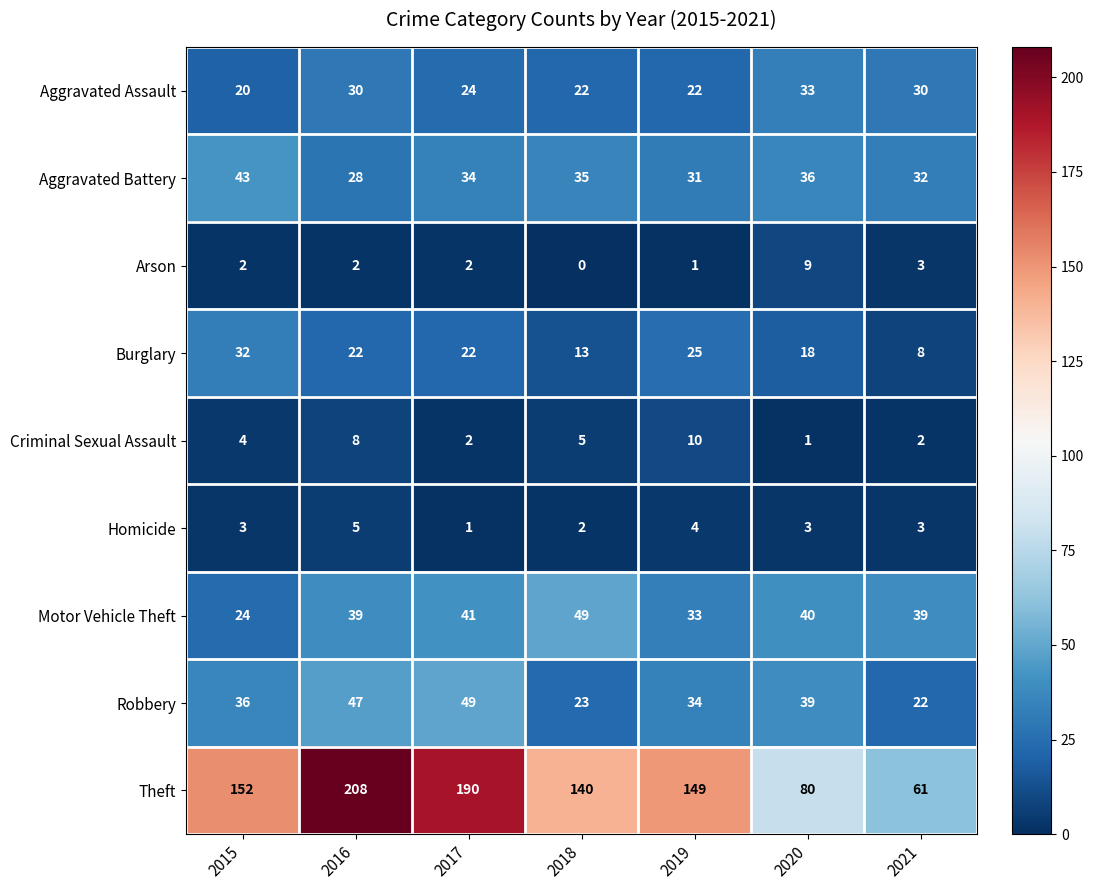

Where is Aggravated Assault nearest to the value 26?

2017